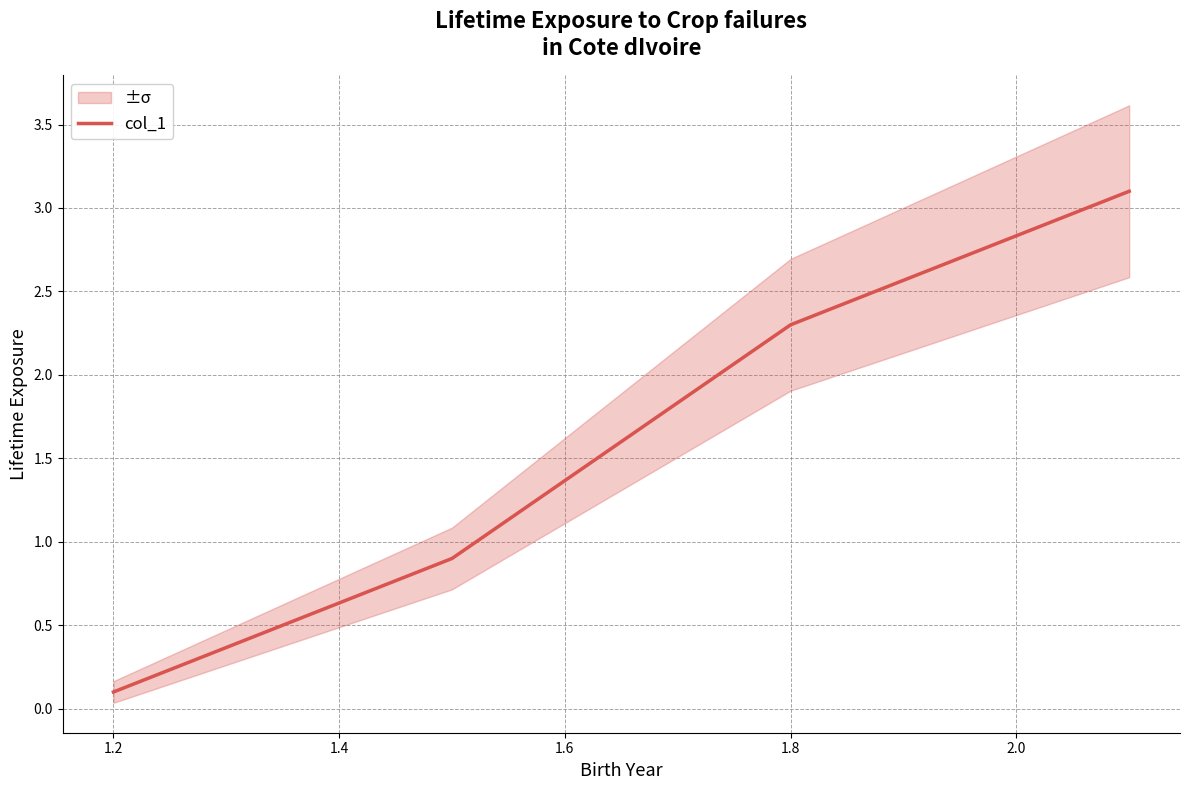

How many lines are shown in the chart?

1